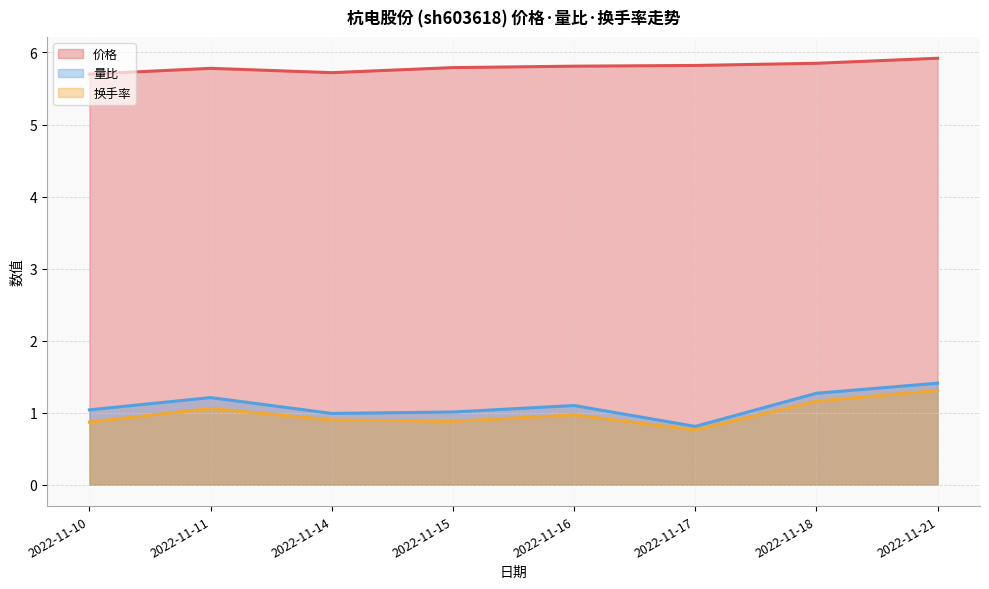

True or false: 量比 and 价格 intersect in this chart.

False